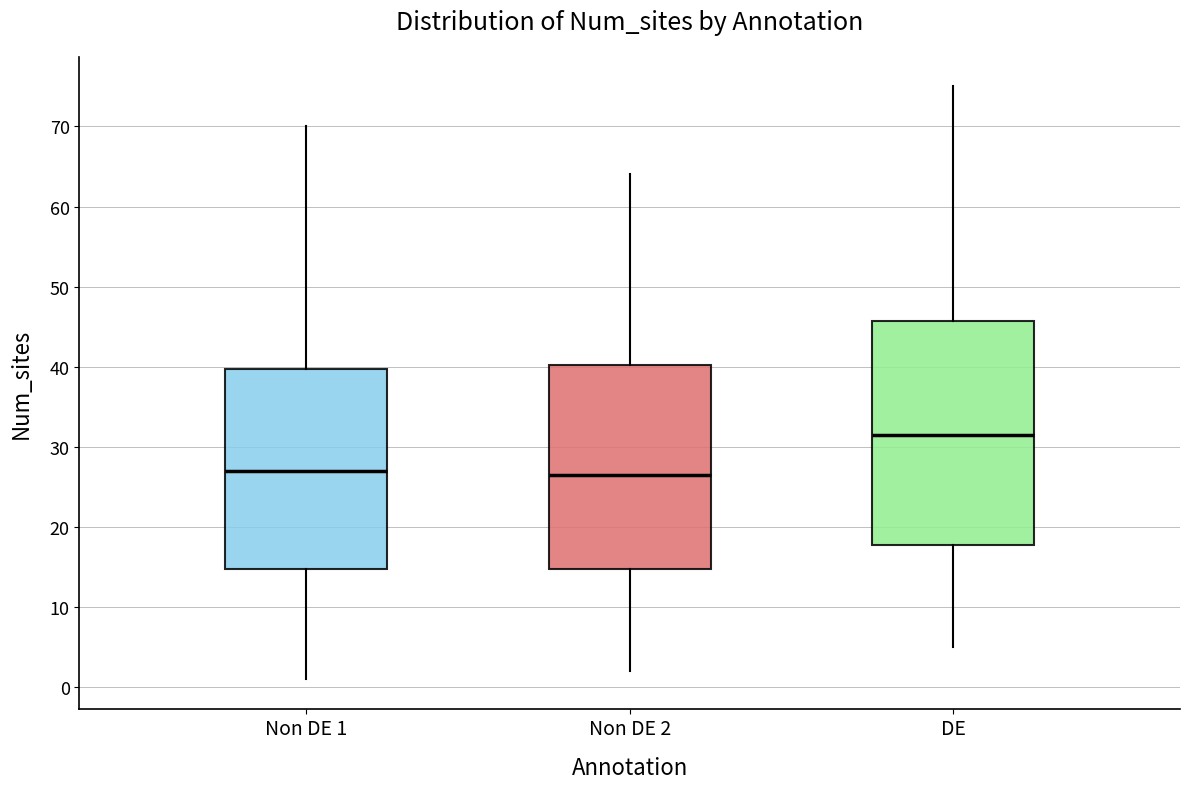

Comparing the boxes themselves (not the whiskers), which one is the tallest?

DE